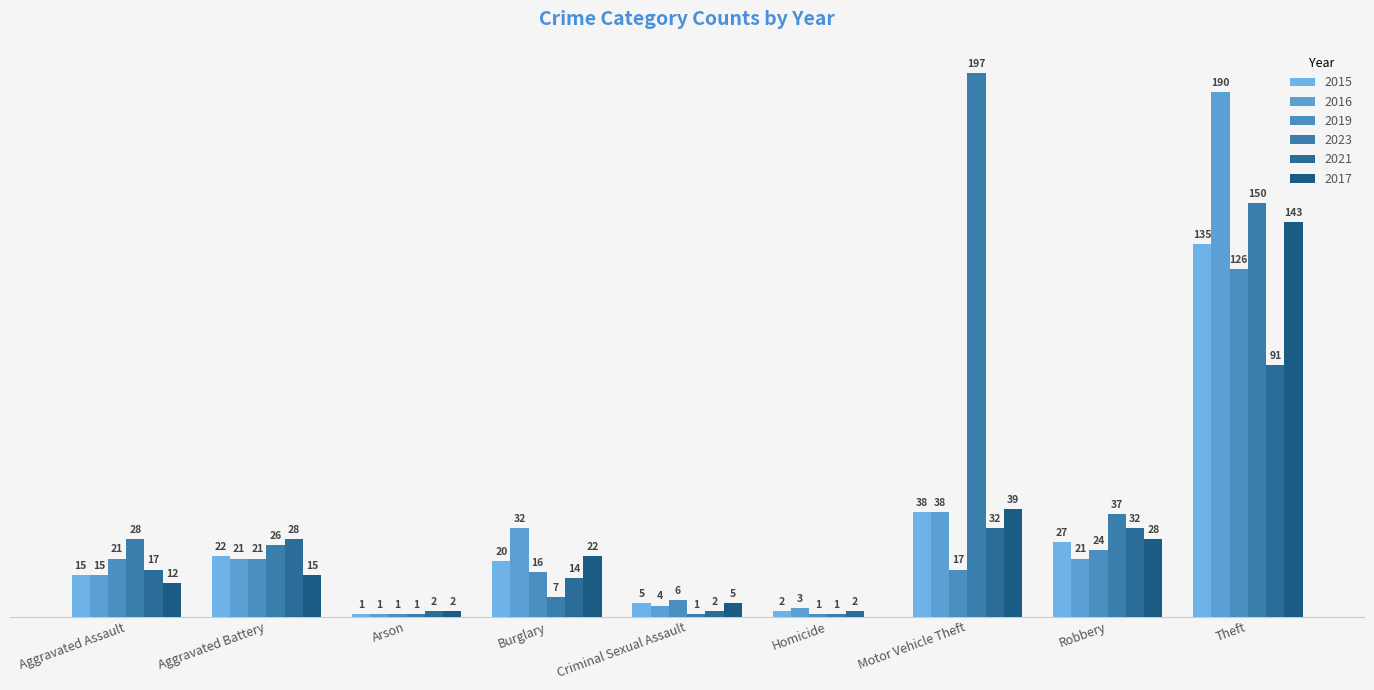

Which series has the largest range (max minus min)?

2023